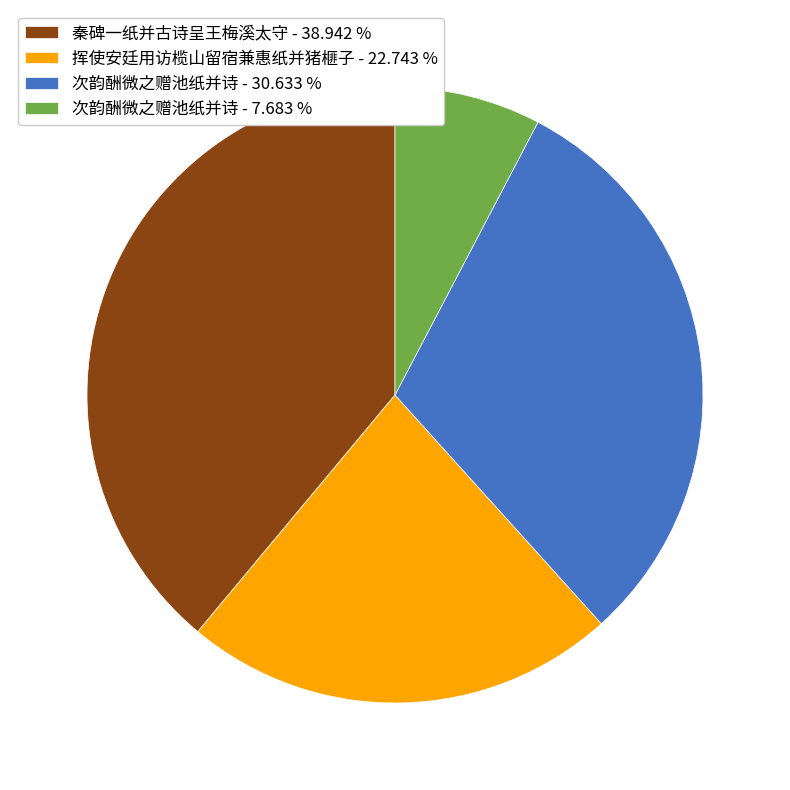

What is the smallest slice in the pie chart?

次韵酬微之赠池纸并诗 - 7.683 %